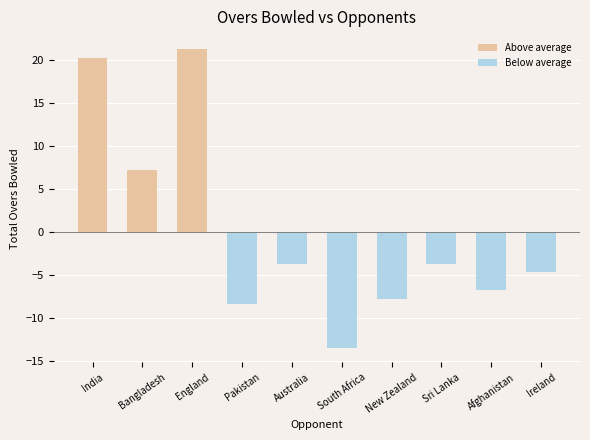

Reading left to right, list all the values displayed in this chart.

Above average: 20.2	7.2	21.3	0.0	0.0	0.0	0.0	0.0	0.0	0.0
Below average: 0.0	0.0	0.0	-8.4	-3.8	-13.5	-7.8	-3.8	-6.8	-4.7